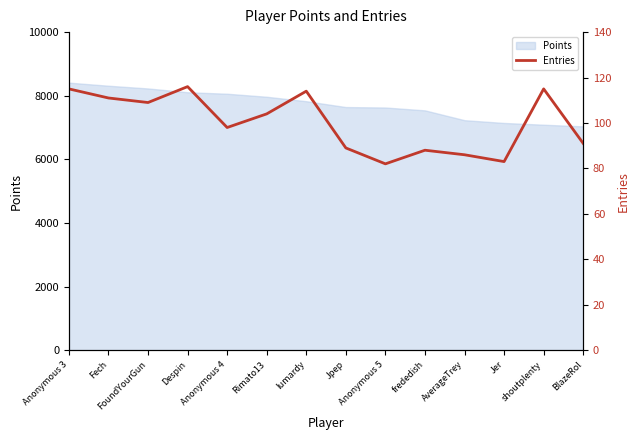

What position from the right is Anonymous 5?

6